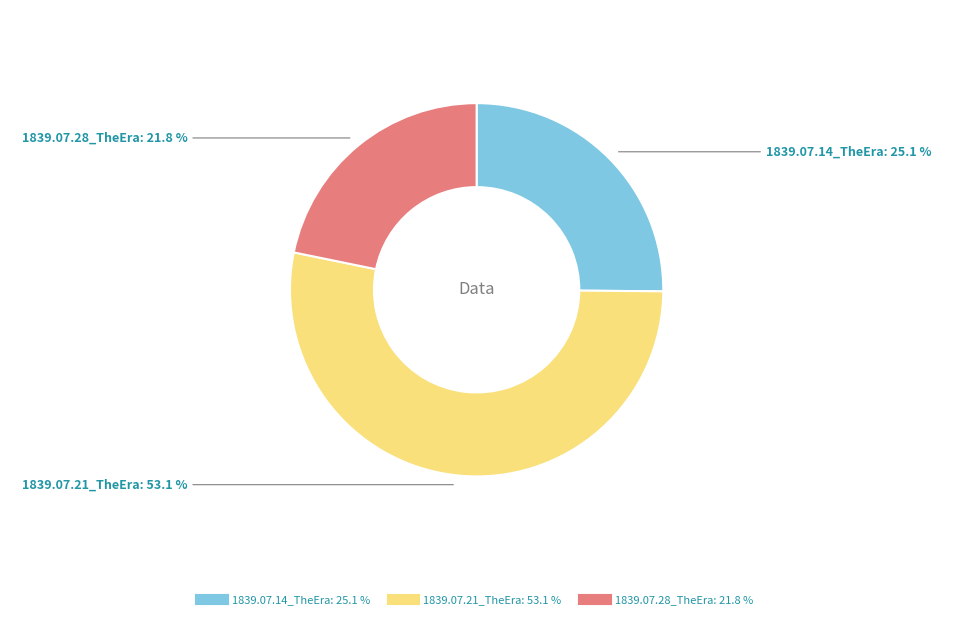

True or false: 1839.07.21_TheEra accounts for 53% of the total.

True